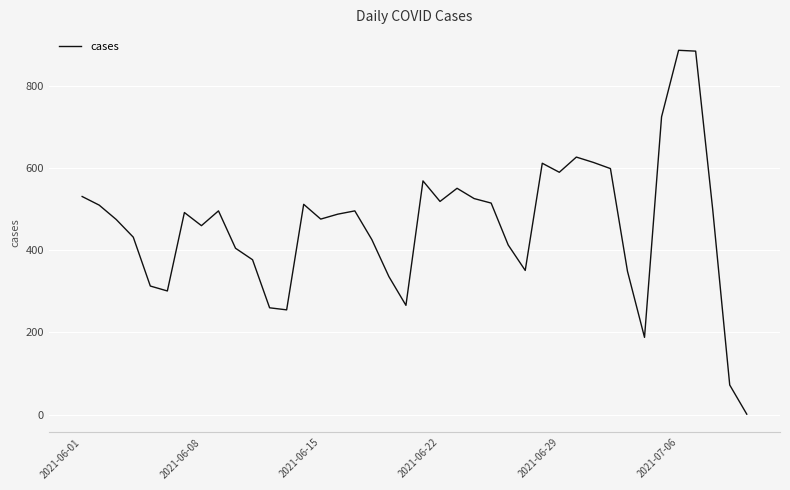

What is the difference between the maximum and minimum values?

886